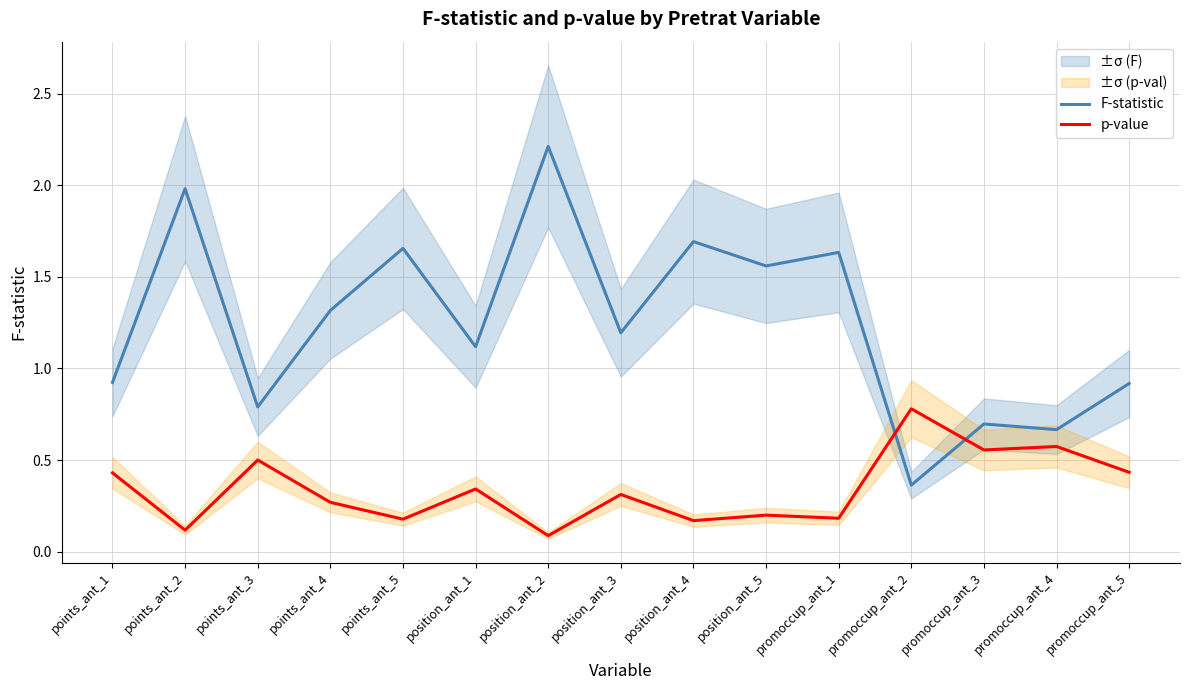

Is the value of p-value at points_ant_4 greater than the value of F-statistic at position_ant_4?

No